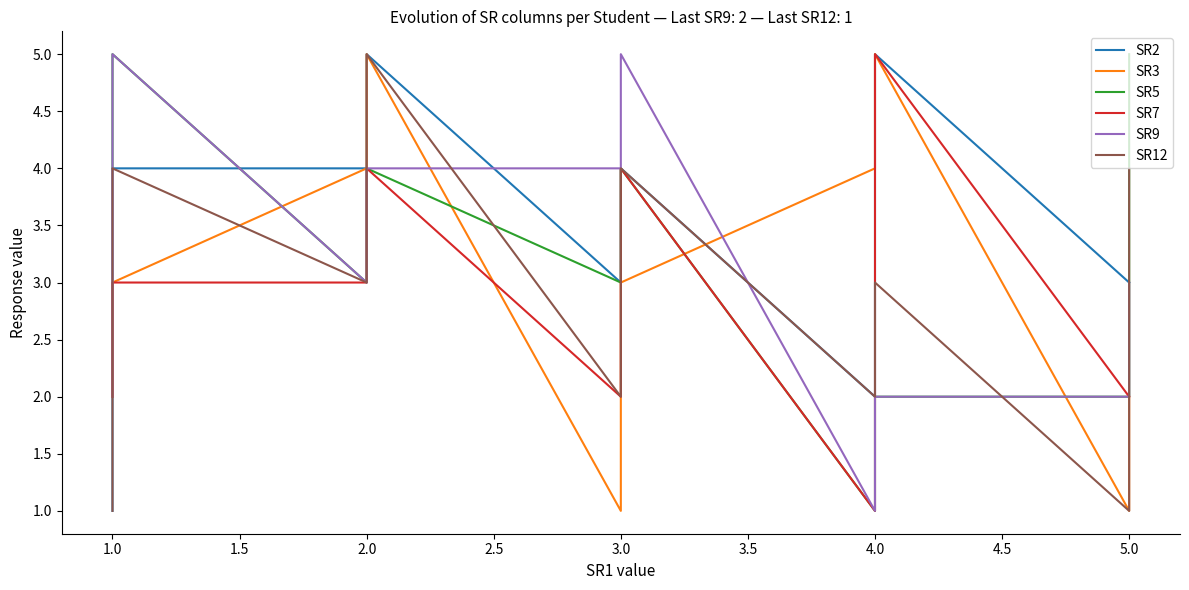

At how many categories does at least one series exceed 3?

9